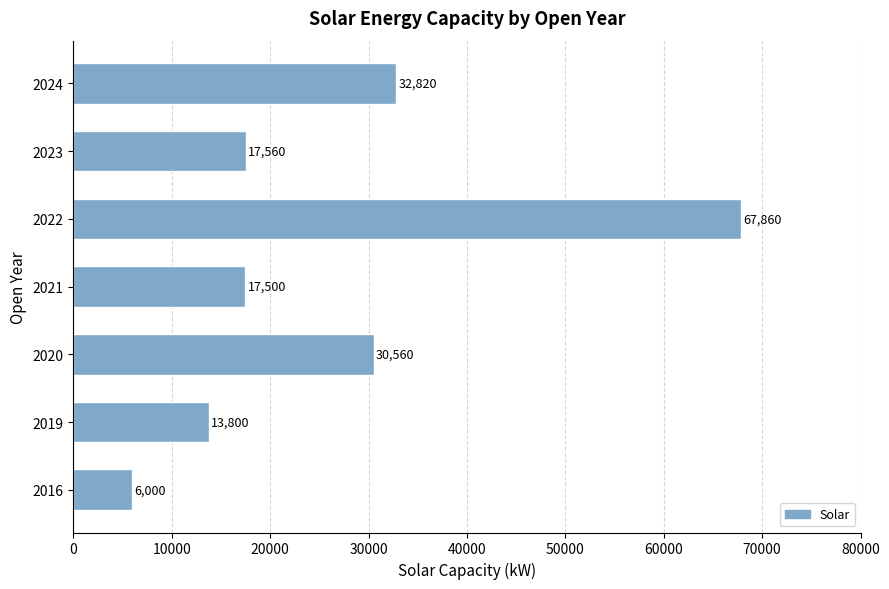

What is the change in value from 2020 to 2023?

-13000